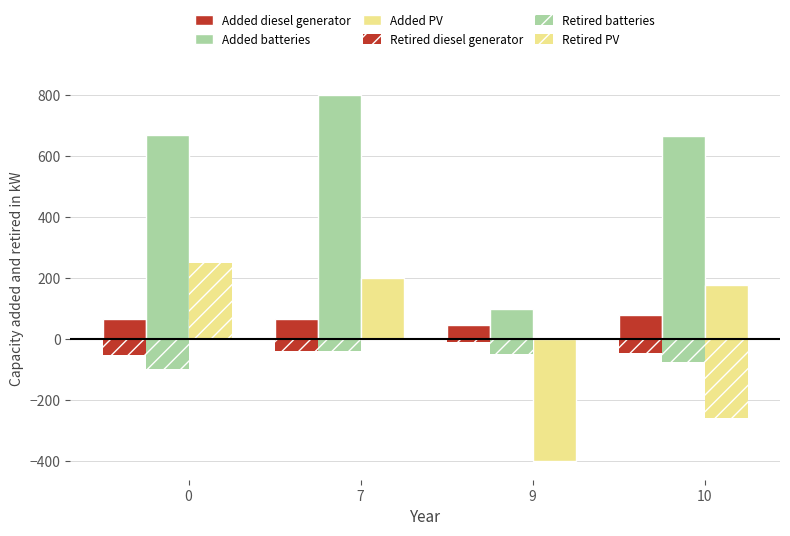

How many groups of bars are there?

4